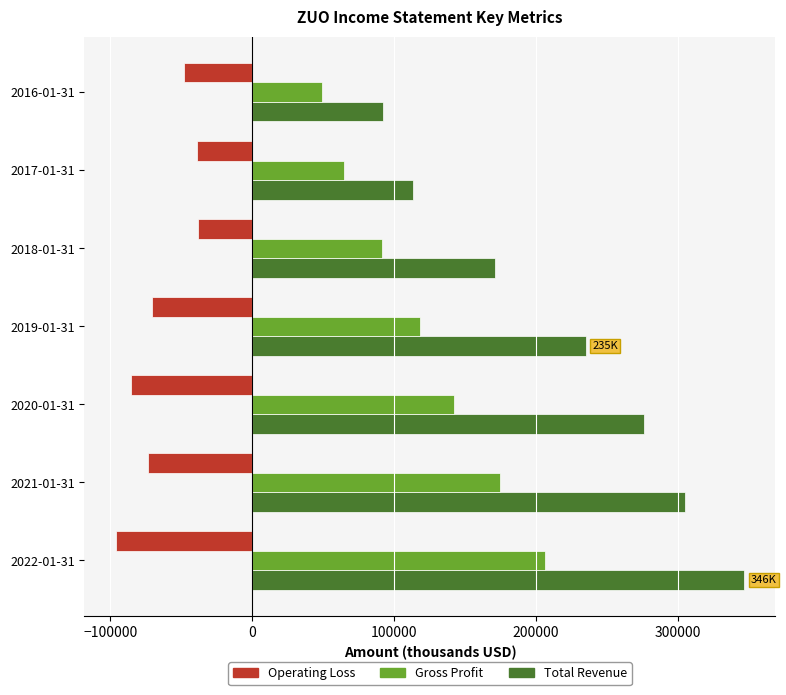

At which category does the chart reach its minimum across all series?

2022-01-31